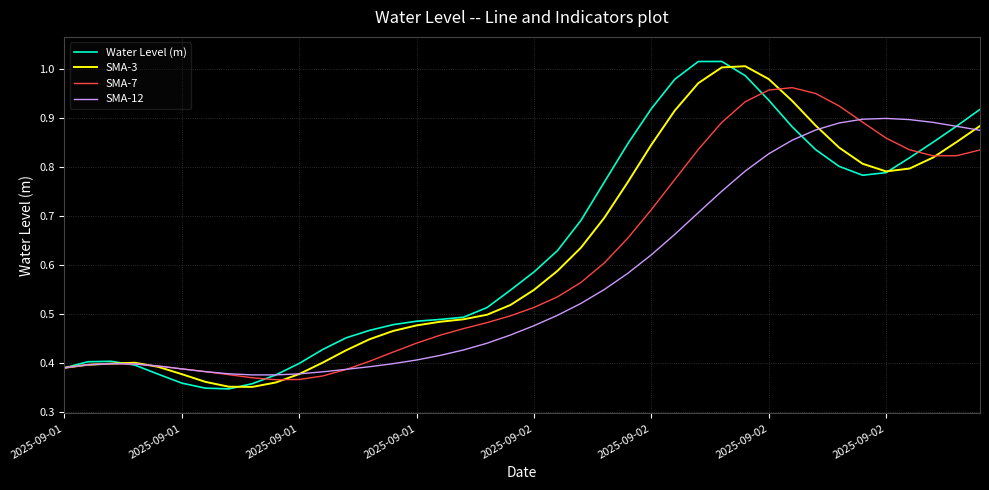

Which series has the largest total across all categories?

Water Level (m)